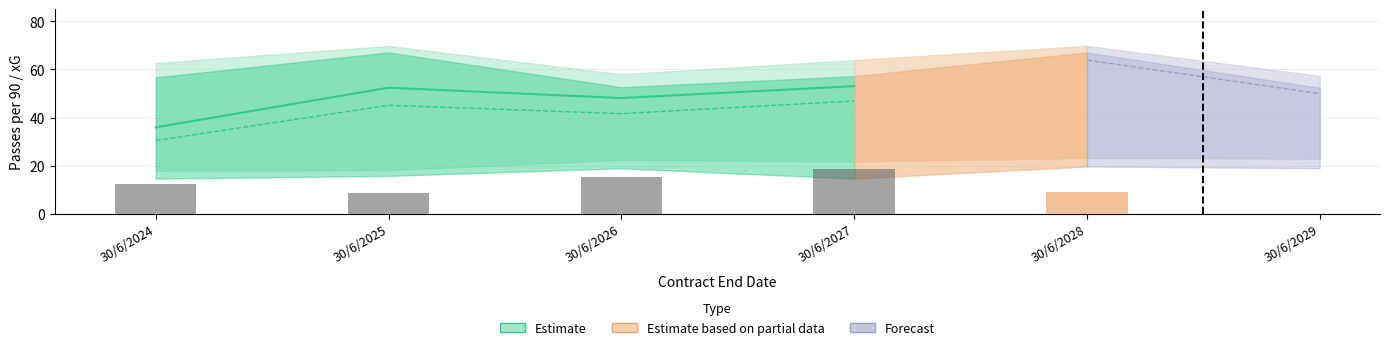

The value of passes_tentados_p90 at 30/6/2027 is 53.1. True or false?

True